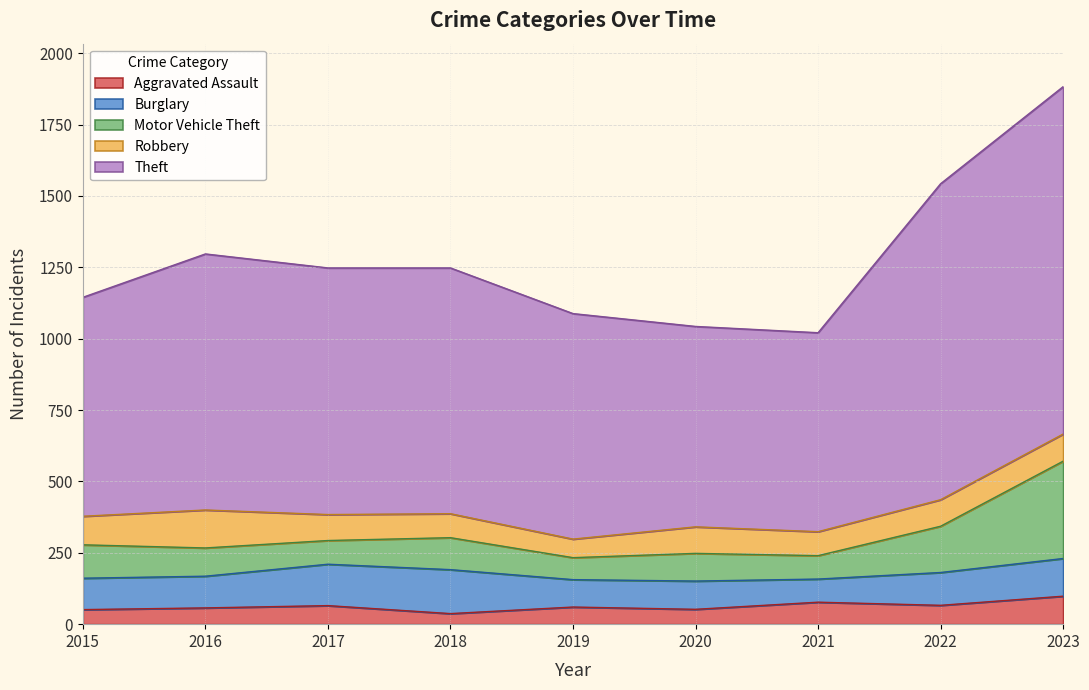

At which category is the sum across all series the highest?

2023